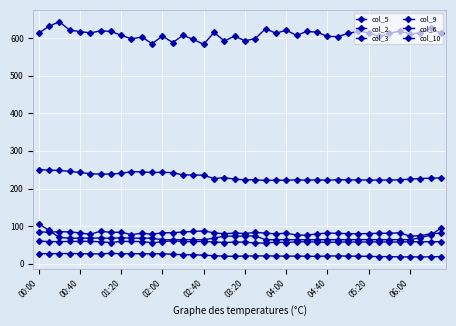

How many categories are shown in the chart?

40